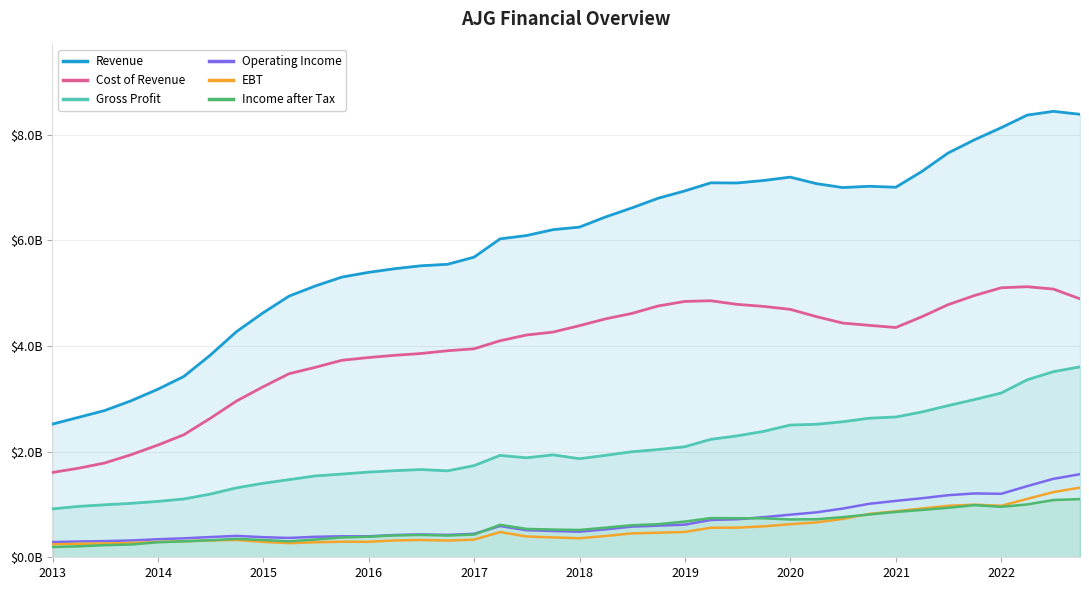

In Income after Tax, how many points are higher than both neighbors (excluding endpoints)?

5